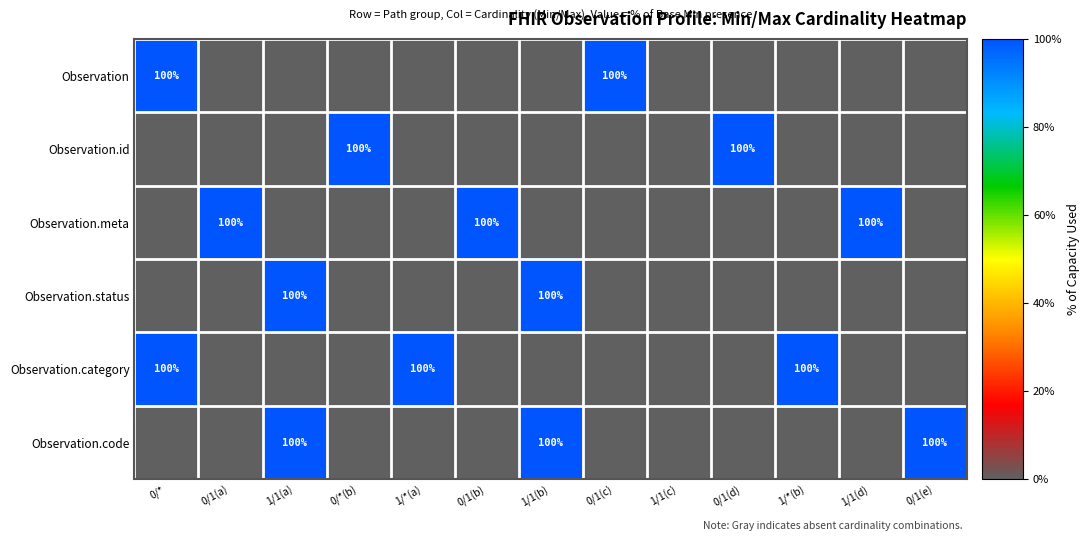

Is it true that Observation.meta equals 100 at 0/1(b)?

True